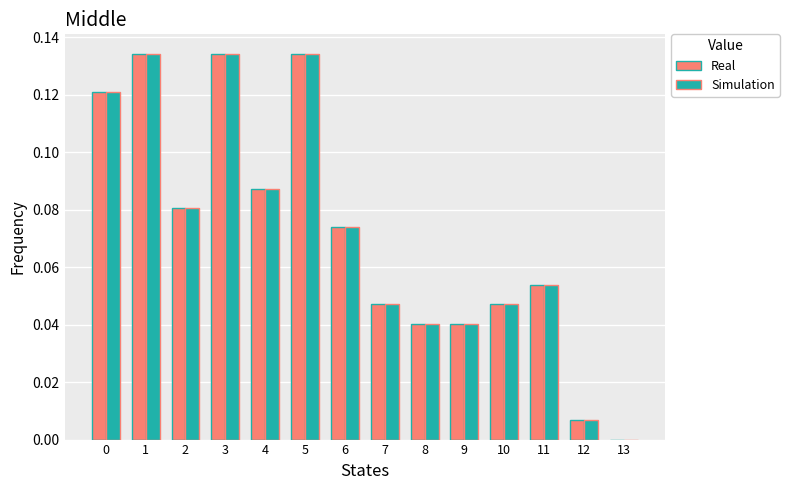

The value of Real at 0 is 0.0. True or false?

False